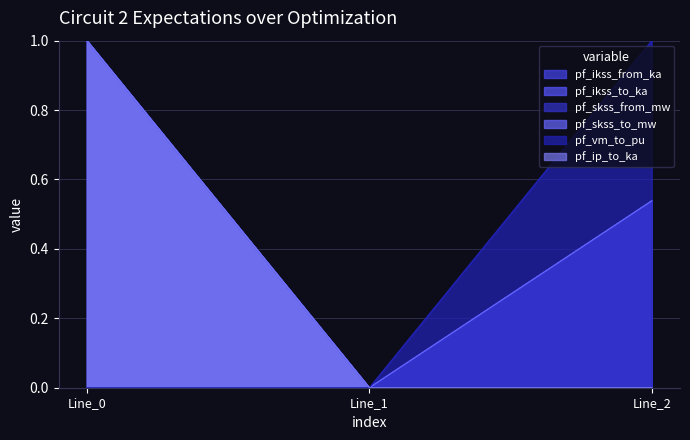

How many lines are shown in the chart?

6